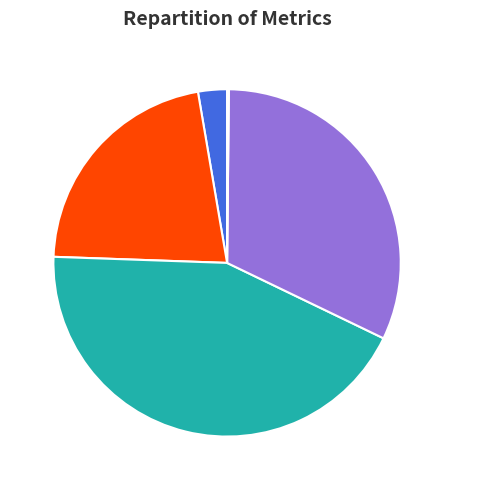

Do MAPE and Training Time together represent more than half of the pie?

Yes